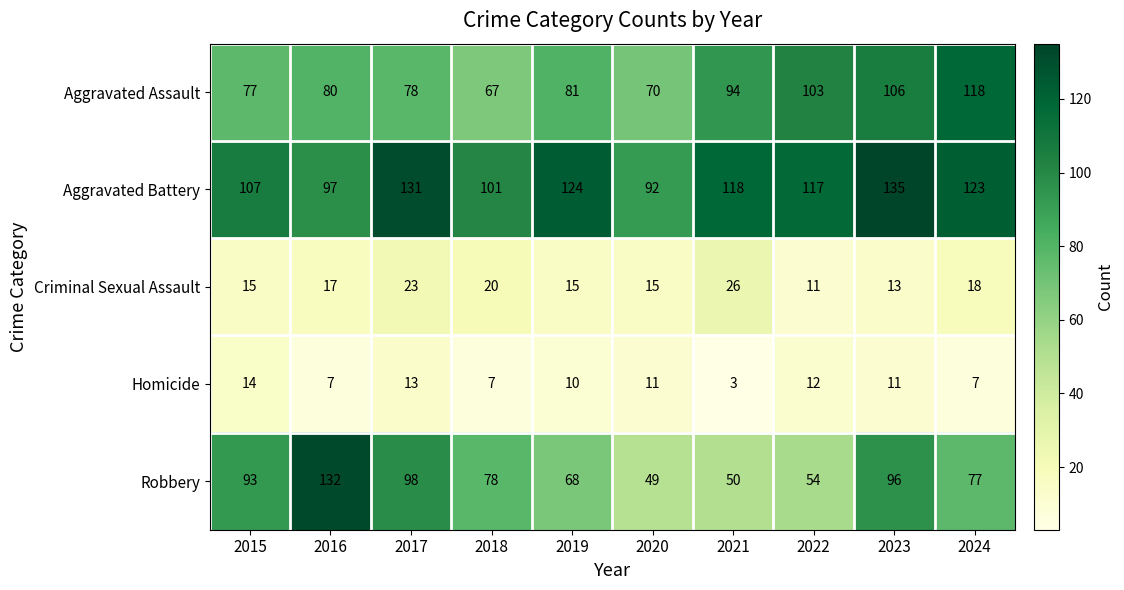

True or false: Robbery has a value of 93 at 2015.

True